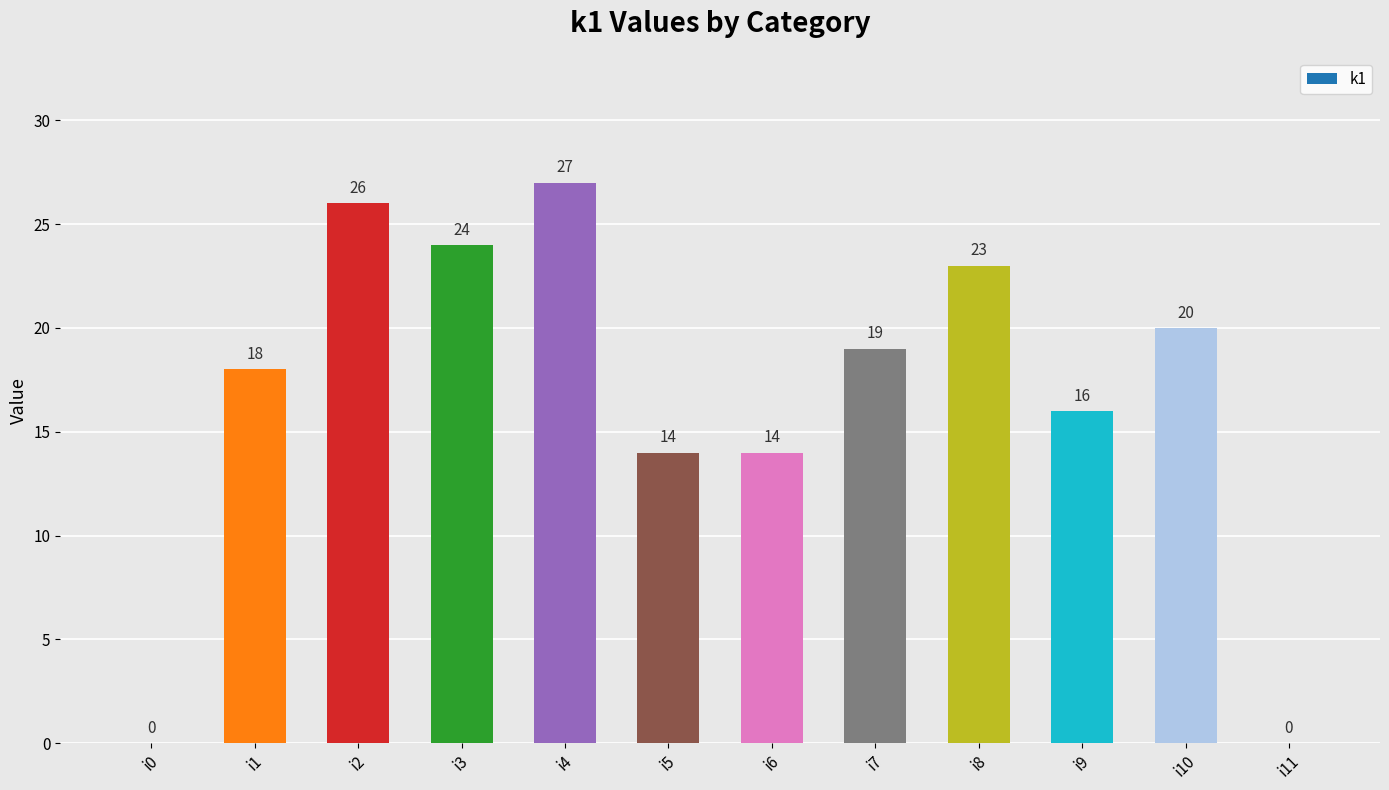

How many distinct data groups are displayed?

1